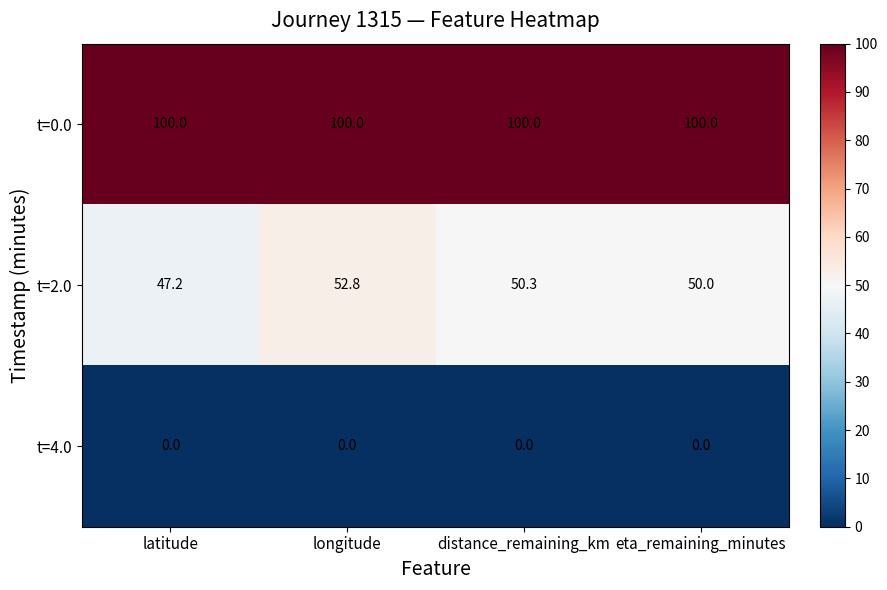

Which series has the largest total across all categories?

t=0.0